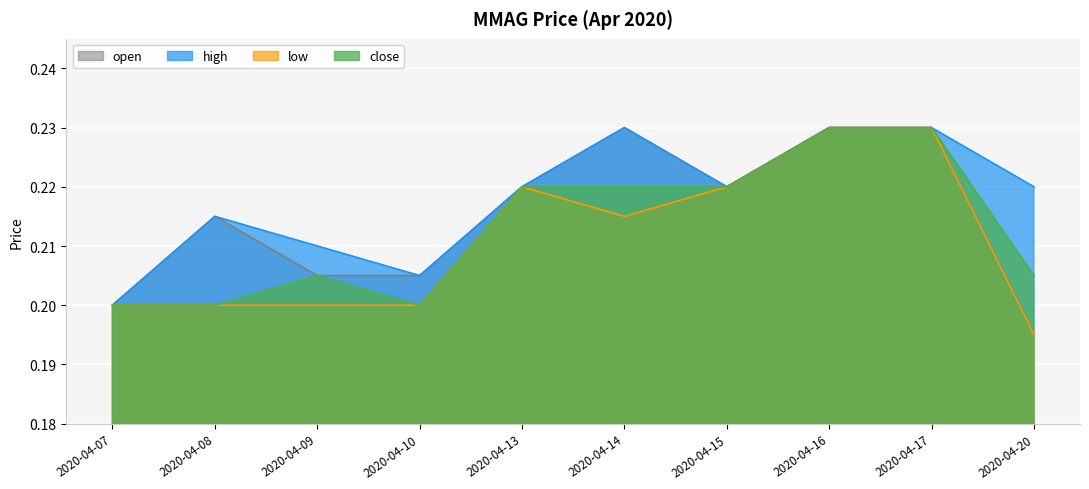

True or false: low and close intersect in this chart.

False